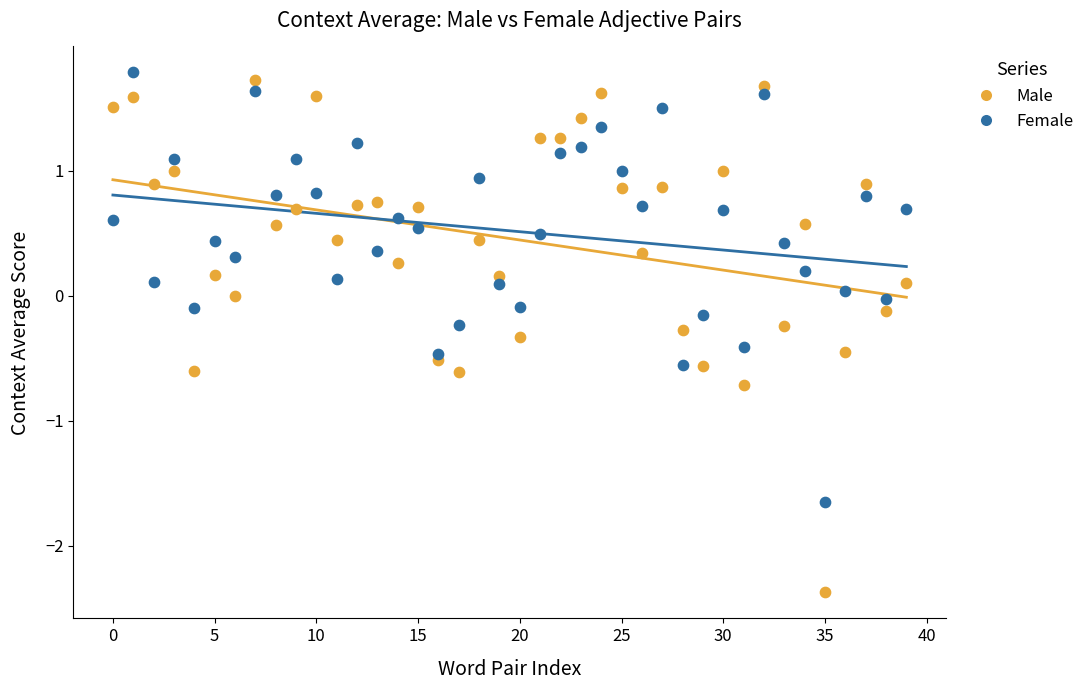

Which series reaches the minimum Y coordinate?

Male